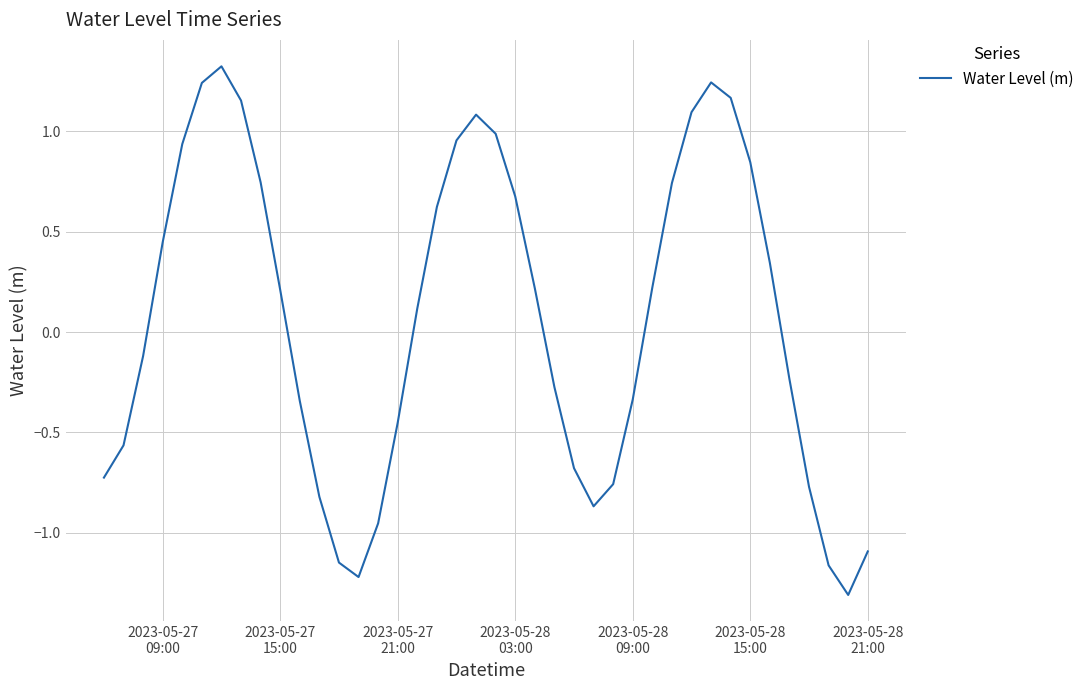

How many distinct data groups are displayed?

1